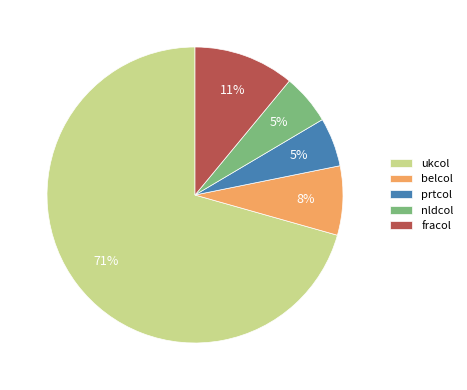

Which has a higher value, prtcol or fracol?

fracol